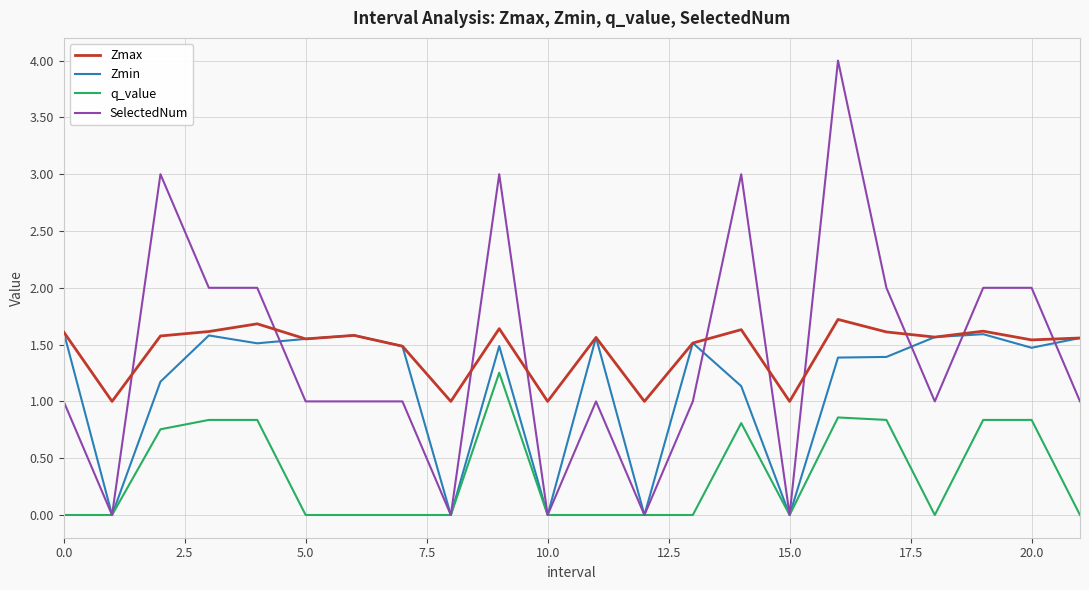

True or false: Zmin has more than 1 interior local peaks.

True